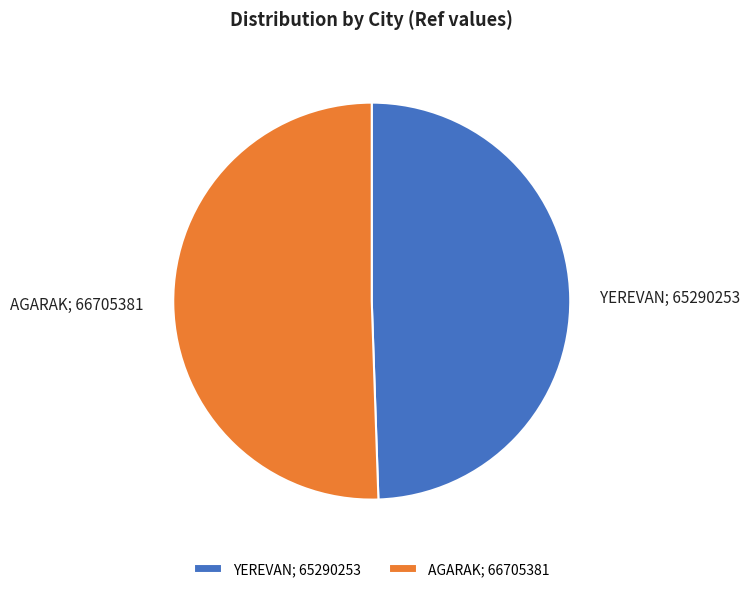

Is there any slice that represents more than half of the pie?

Yes